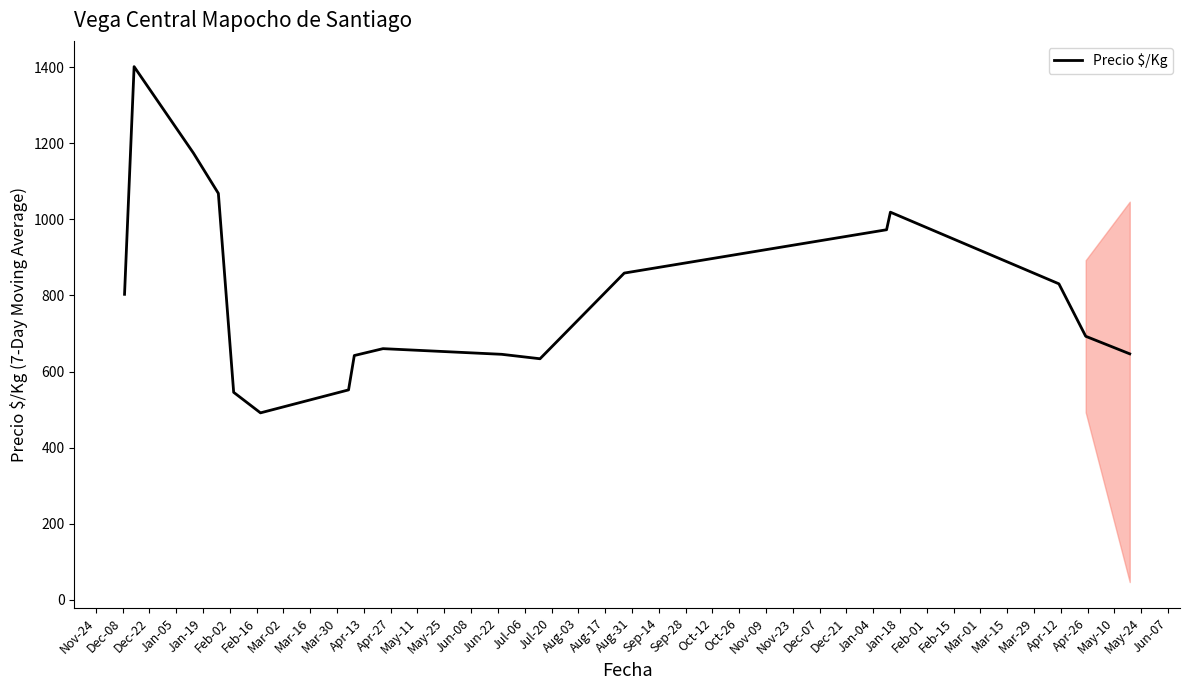

What is the difference between the maximum and minimum values?

910.2